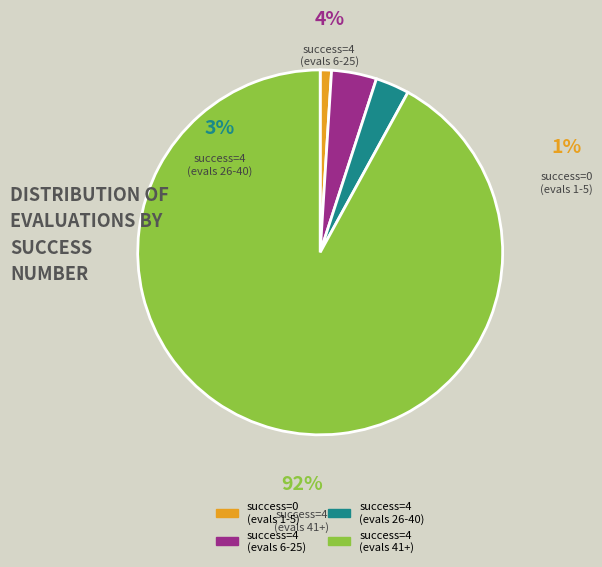

Is 4 (evals 26-40) the majority of the pie?

No